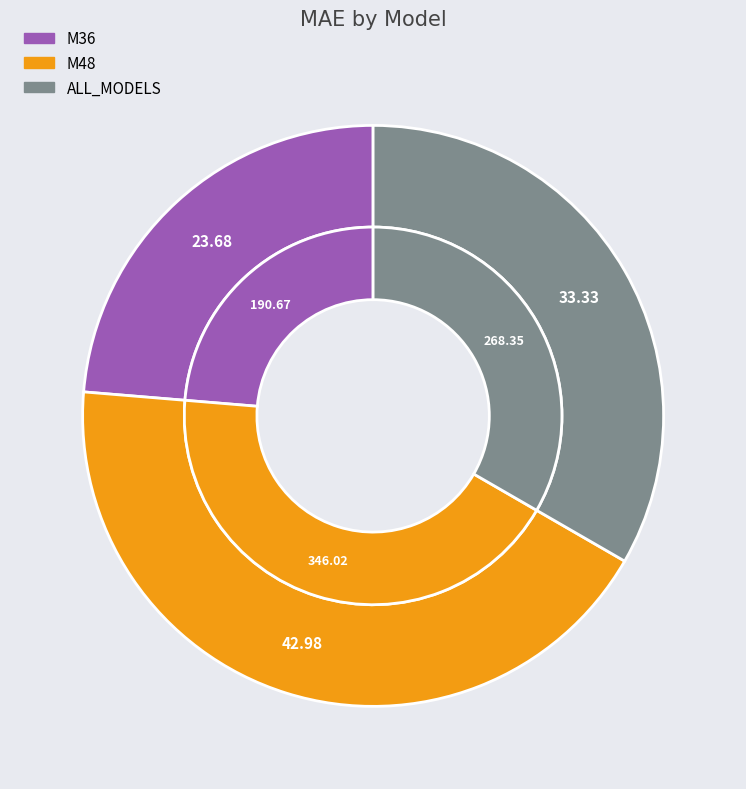

To the nearest percent, what portion does M36 represent?

24%